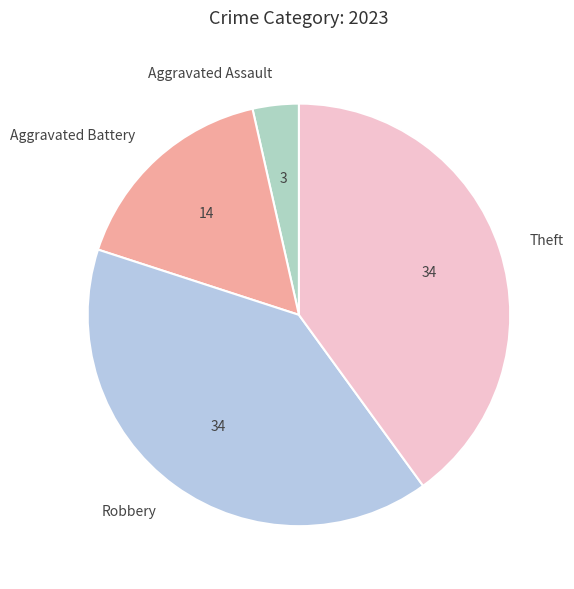

True or false: Aggravated Battery accounts for 7% of the total.

False